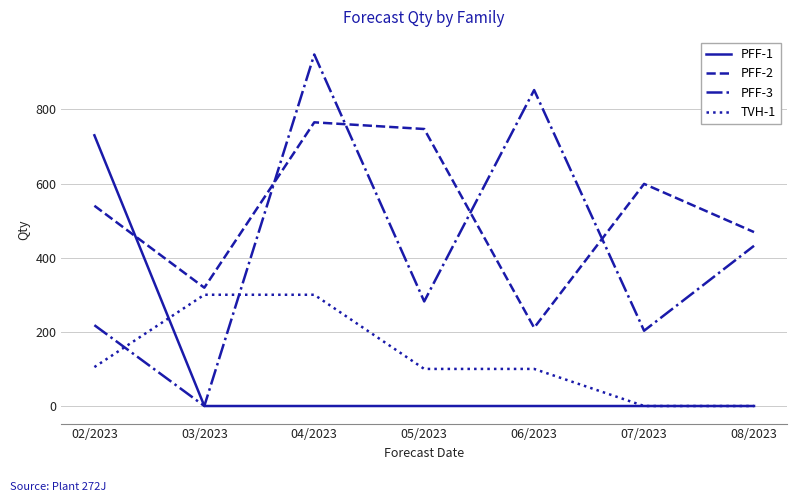

In PFF-3, how many points are lower than both neighbors (excluding endpoints)?

3